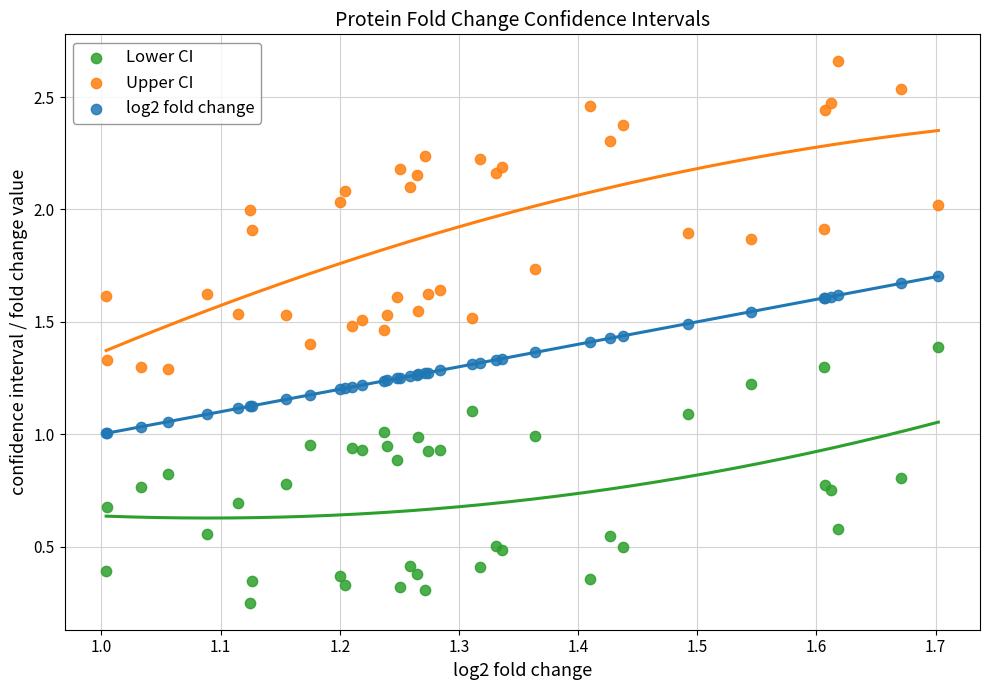

What are all the series names shown in the legend?

Lower CI, Upper CI, log2 fold change